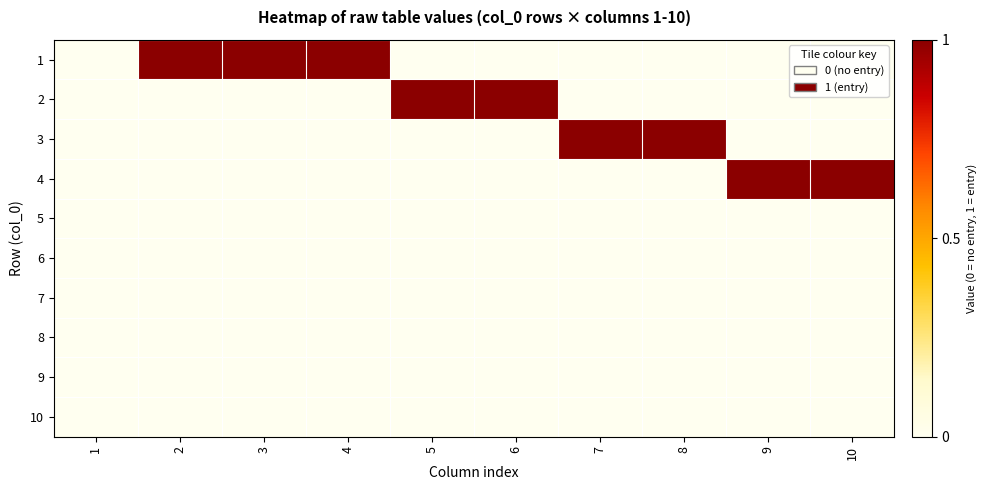

Reading right to left, transcribe all the data shown in this chart.

1: 10=0	9=0	8=0	7=0	6=0	5=0	4=1	3=1	2=1	1=0
2: 10=0	9=0	8=0	7=0	6=1	5=1	4=0	3=0	2=0	1=0
3: 10=0	9=0	8=1	7=1	6=0	5=0	4=0	3=0	2=0	1=0
4: 10=1	9=1	8=0	7=0	6=0	5=0	4=0	3=0	2=0	1=0
5: 10=0	9=0	8=0	7=0	6=0	5=0	4=0	3=0	2=0	1=0
6: 10=0	9=0	8=0	7=0	6=0	5=0	4=0	3=0	2=0	1=0
7: 10=0	9=0	8=0	7=0	6=0	5=0	4=0	3=0	2=0	1=0
8: 10=0	9=0	8=0	7=0	6=0	5=0	4=0	3=0	2=0	1=0
9: 10=0	9=0	8=0	7=0	6=0	5=0	4=0	3=0	2=0	1=0
10: 10=0	9=0	8=0	7=0	6=0	5=0	4=0	3=0	2=0	1=0